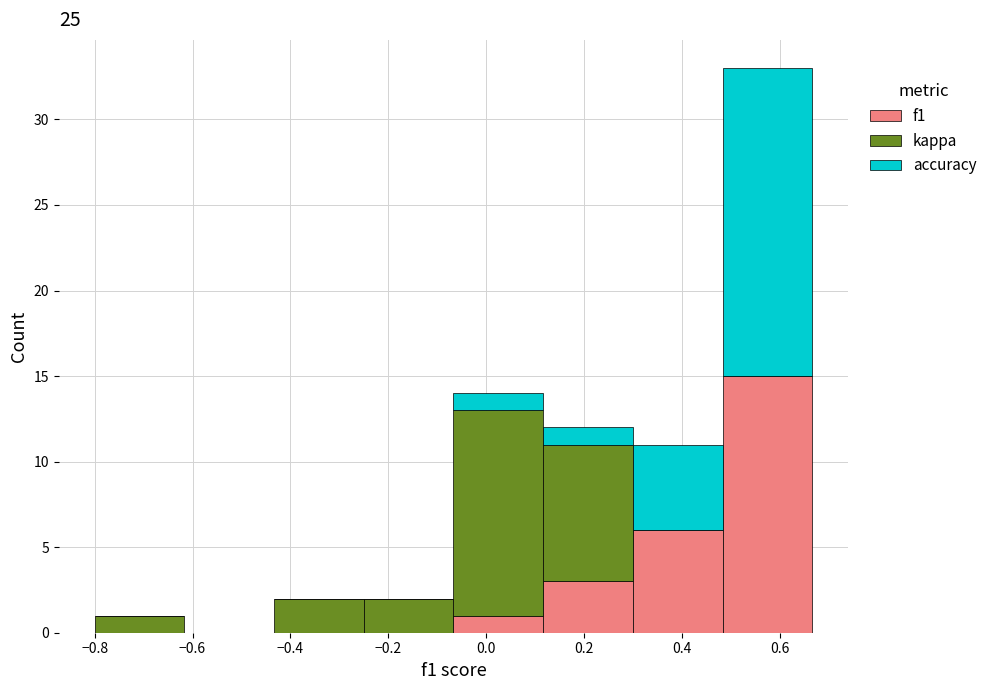

What is the total height of the stacked bar covering 0.30 to 0.48 on the x-axis? Neither the bar edges nor the heights are printed on the chart, so give them approximately, as read against the axes.

11